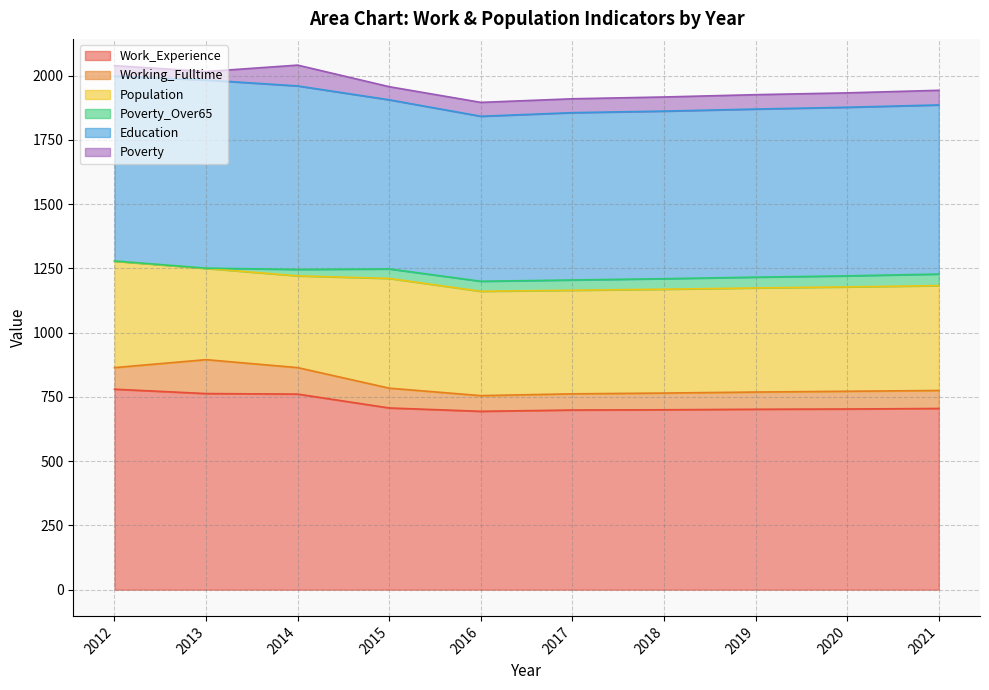

Rank the categories by Poverty_Over65 value from highest to lowest.

2021, 2020, 2019, 2018, 2017, 2016, 2015, 2014, 2012, 2013